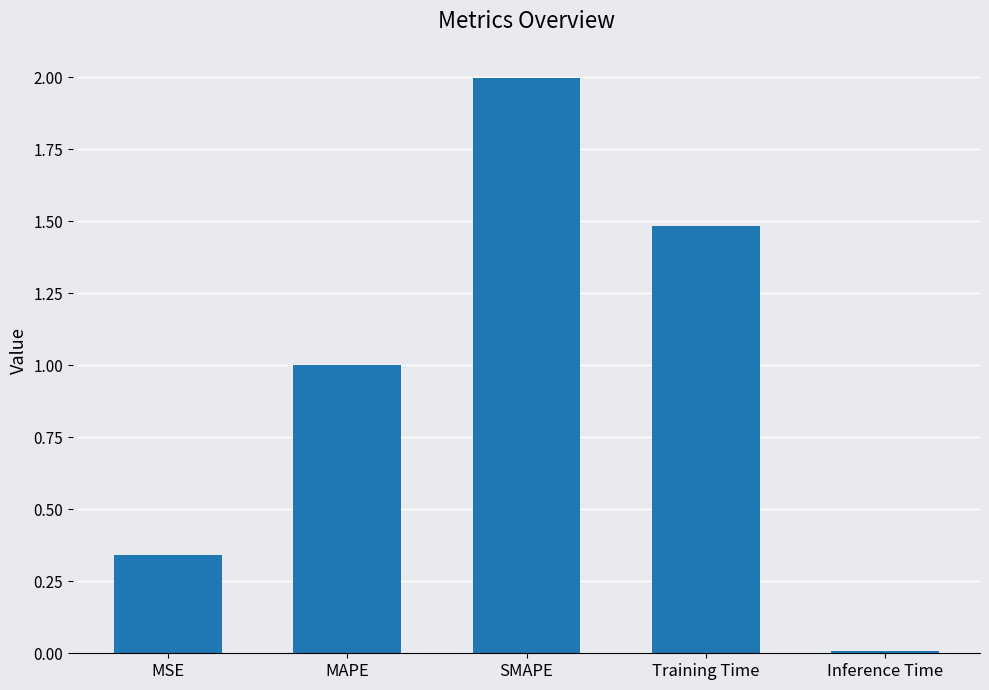

Which category has the lowest value across all series?

Inference Time